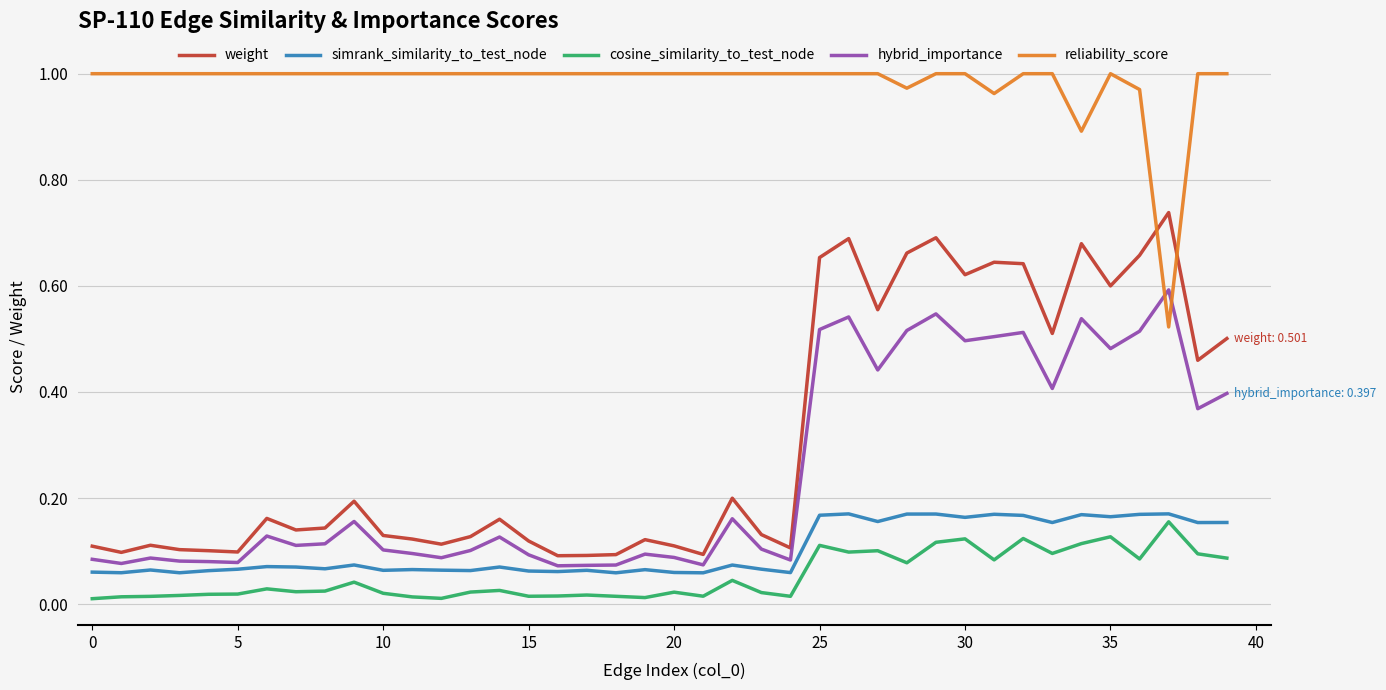

True or false: simrank_similarity_to_test_node and reliability_score cross at least once.

False